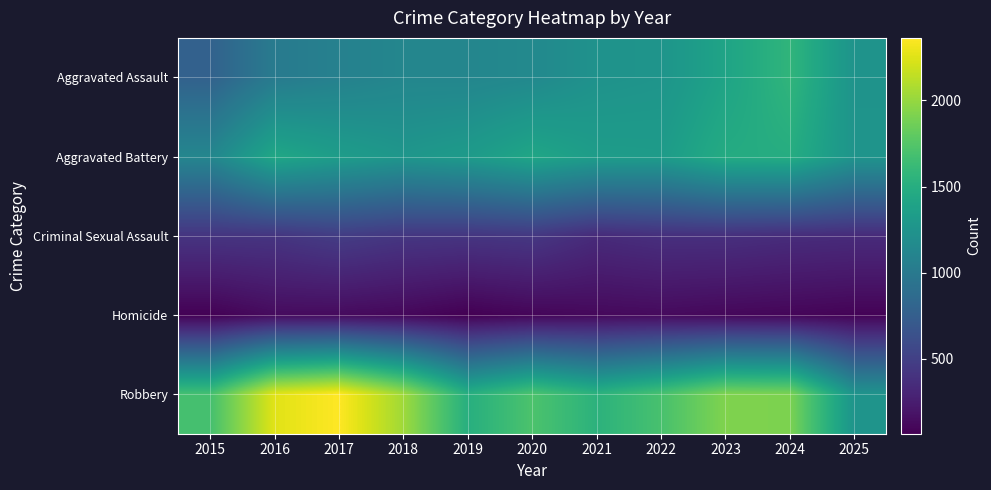

Reading left to right, what are all the values shown in this chart?

Aggravated Assault: 2015=782	2016=1012	2017=1072	2018=1122	2019=1119	2020=1149	2021=1236	2022=1259	2023=1403	2024=1570	2025=1246
Aggravated Battery: 2015=1122	2016=1431	2017=1338	2018=1273	2019=1318	2020=1420	2021=1337	2022=1327	2023=1476	2024=1490	2025=1256
Criminal Sexual Assault: 2015=414	2016=418	2017=475	2018=429	2019=420	2020=437	2021=344	2022=378	2023=378	2024=356	2025=347
Homicide: 2015=73	2016=133	2017=129	2018=109	2019=65	2020=97	2021=117	2022=126	2023=109	2024=99	2025=83
Robbery: 2015=1683	2016=2256	2017=2363	2018=2035	2019=1509	2020=1716	2021=1542	2022=1697	2023=1924	2024=1909	2025=1253